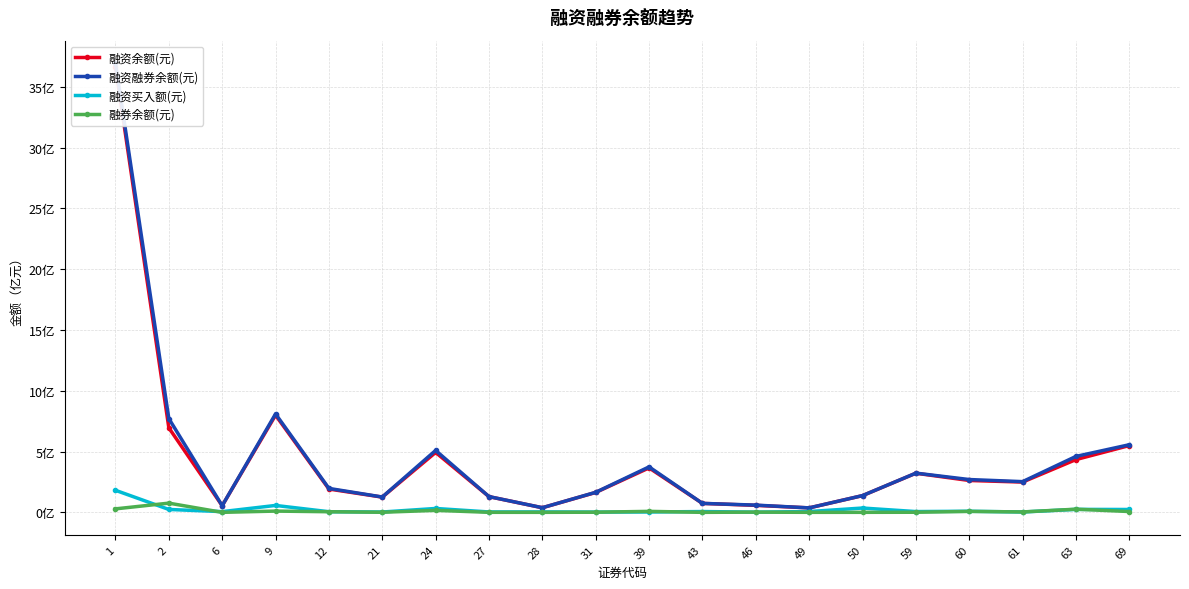

What are all the series names shown in the legend?

融资余额(元), 融资融券余额(元), 融资买入额(元), 融券余额(元)